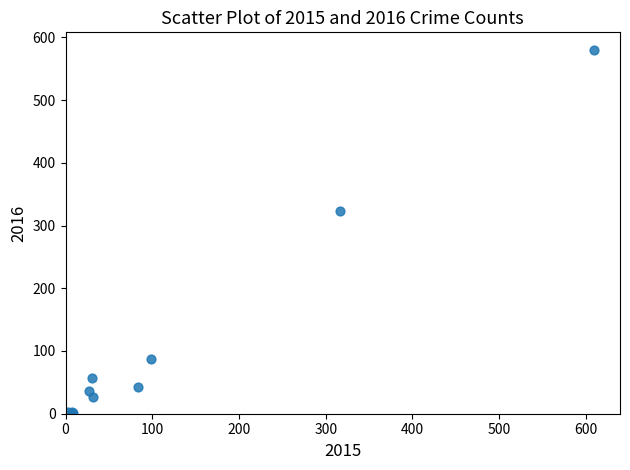

What Y value in the scatter plot is closest to 290?

323